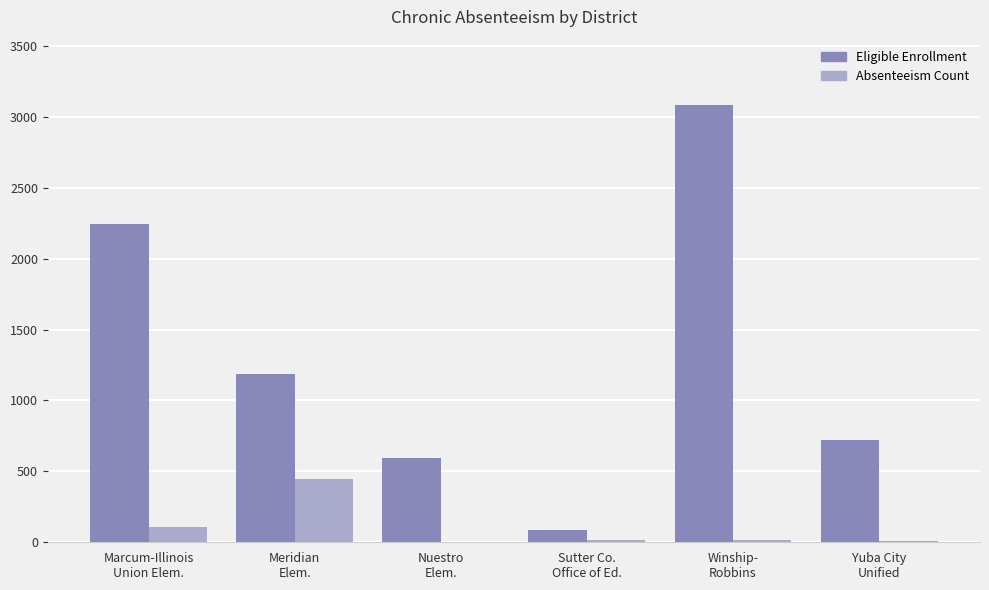

What is the greatest value displayed?

3082